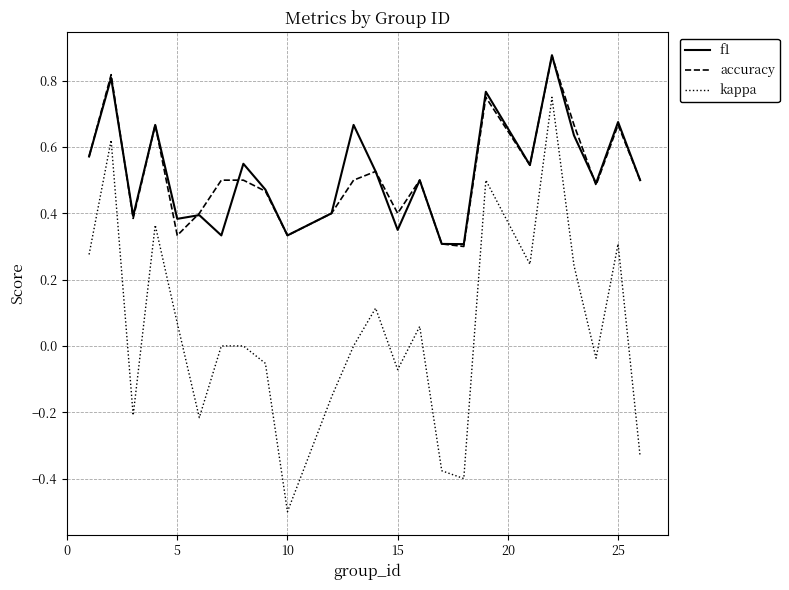

True or false: kappa and f1 cross at least once.

False